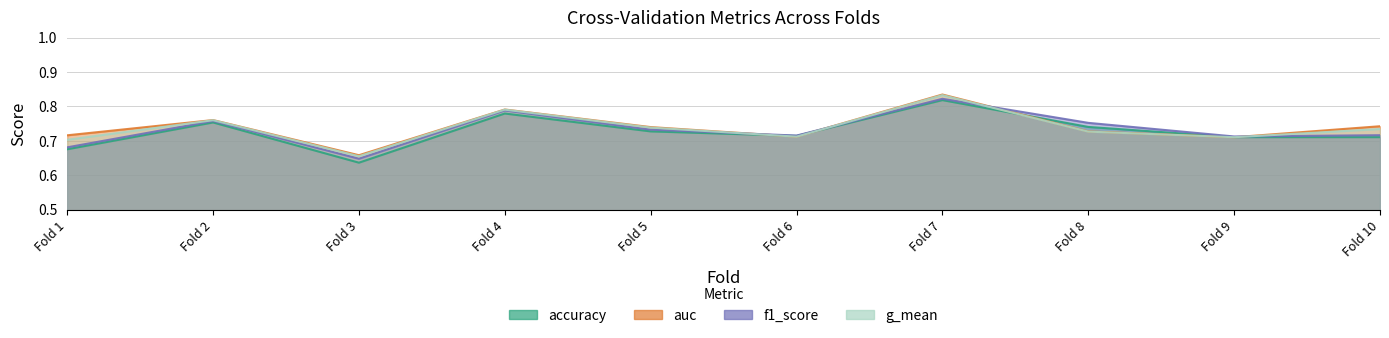

What is the total value across all series at Fold 3?

2.6